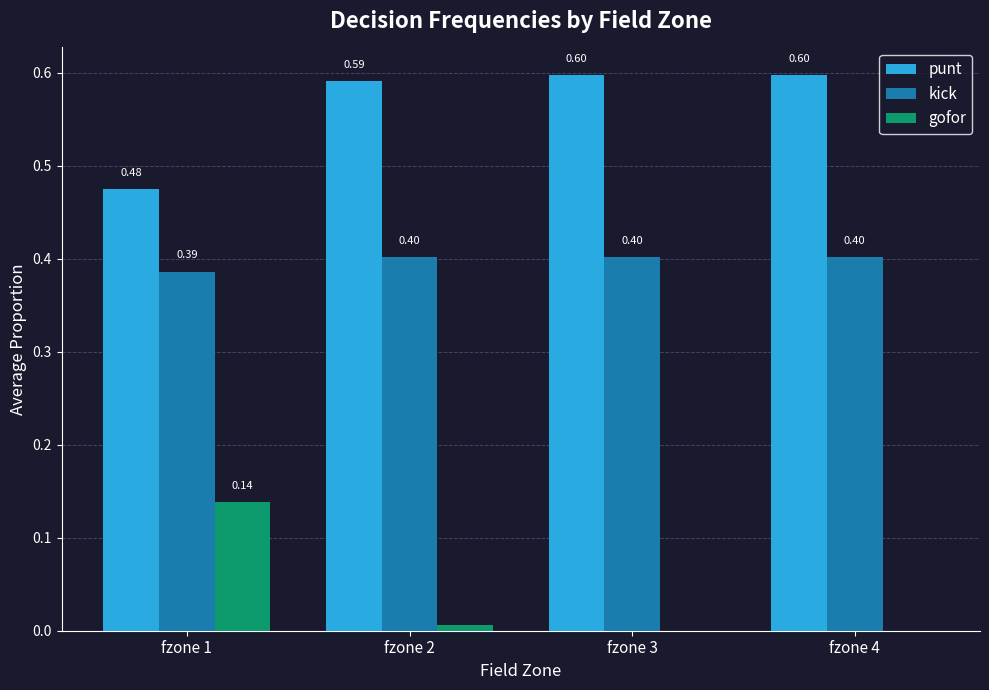

What is the sum of all kick values?

1.6